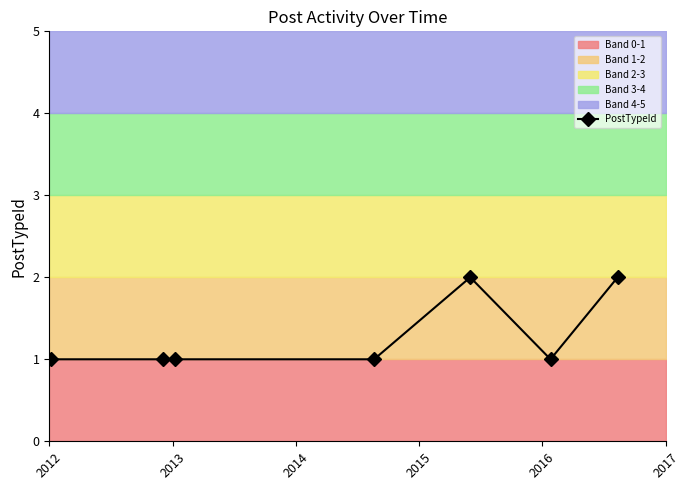

Count the number of values greater than 1.

2